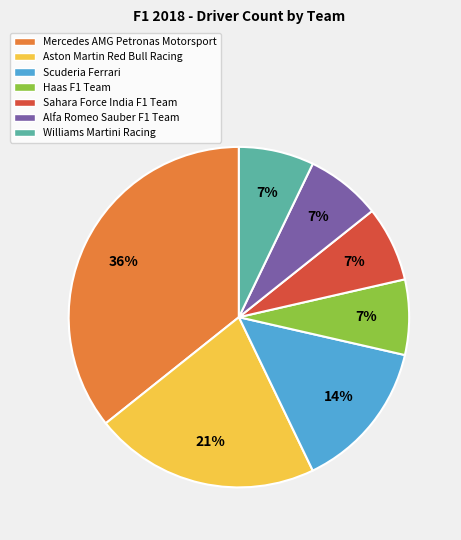

Combined, do Sahara Force India F1 Team and Williams Martini Racing account for over 50%?

No